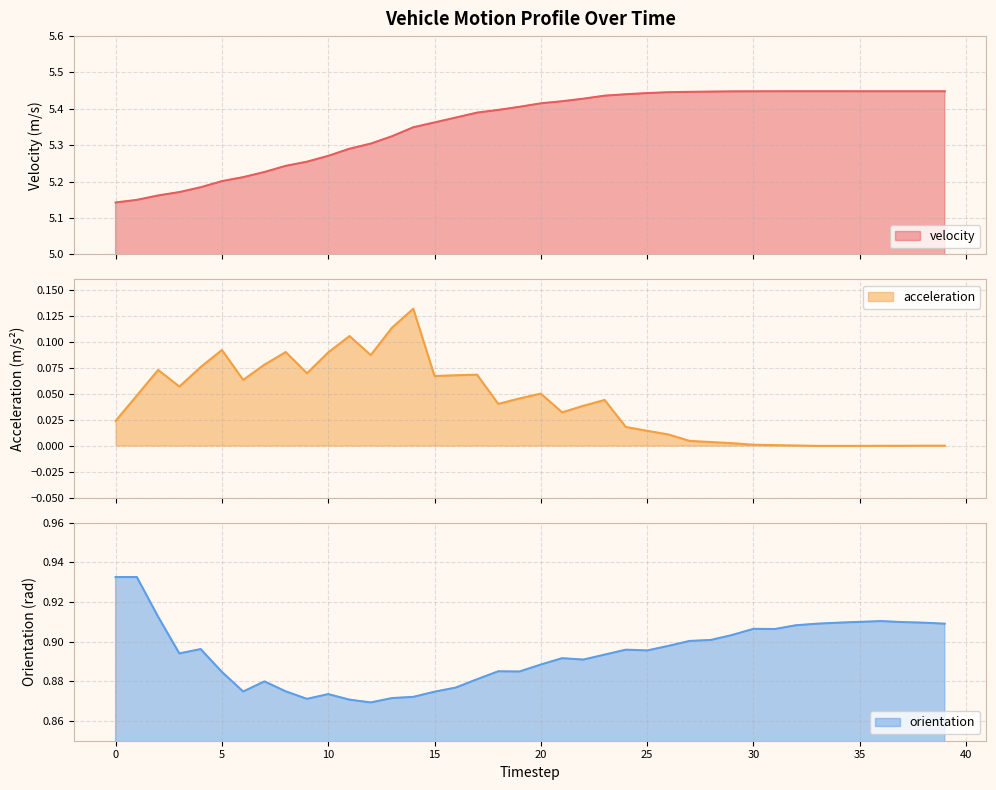

Reading left to right, what are all the values shown in this chart?

velocity: 0=5.1	1=5.1	2=5.2	3=5.2	4=5.2	5=5.2	6=5.2	7=5.2	8=5.2	9=5.3	10=5.3	11=5.3	12=5.3	13=5.3	14=5.3	15=5.4	16=5.4	17=5.4	18=5.4	19=5.4	20=5.4	21=5.4	22=5.4	23=5.4	24=5.4	25=5.4	26=5.4	27=5.4	28=5.4	29=5.4	30=5.4	31=5.4	32=5.4	33=5.4	34=5.4	35=5.4	36=5.4	37=5.4	38=5.4	39=5.4
acceleration: 0=0.0	1=0.0	2=0.1	3=0.1	4=0.1	5=0.1	6=0.1	7=0.1	8=0.1	9=0.1	10=0.1	11=0.1	12=0.1	13=0.1	14=0.1	15=0.1	16=0.1	17=0.1	18=0.0	19=0.0	20=0.1	21=0.0	22=0.0	23=0.0	24=0.0	25=0.0	26=0.0	27=0.0	28=0.0	29=0.0	30=0.0	31=0.0	32=0.0	33=-0.0	34=-0.0	35=-0.0	36=-0.0	37=-0.0	38=-0.0	39=-0.0
orientation: 0=0.9	1=0.9	2=0.9	3=0.9	4=0.9	5=0.9	6=0.9	7=0.9	8=0.9	9=0.9	10=0.9	11=0.9	12=0.9	13=0.9	14=0.9	15=0.9	16=0.9	17=0.9	18=0.9	19=0.9	20=0.9	21=0.9	22=0.9	23=0.9	24=0.9	25=0.9	26=0.9	27=0.9	28=0.9	29=0.9	30=0.9	31=0.9	32=0.9	33=0.9	34=0.9	35=0.9	36=0.9	37=0.9	38=0.9	39=0.9